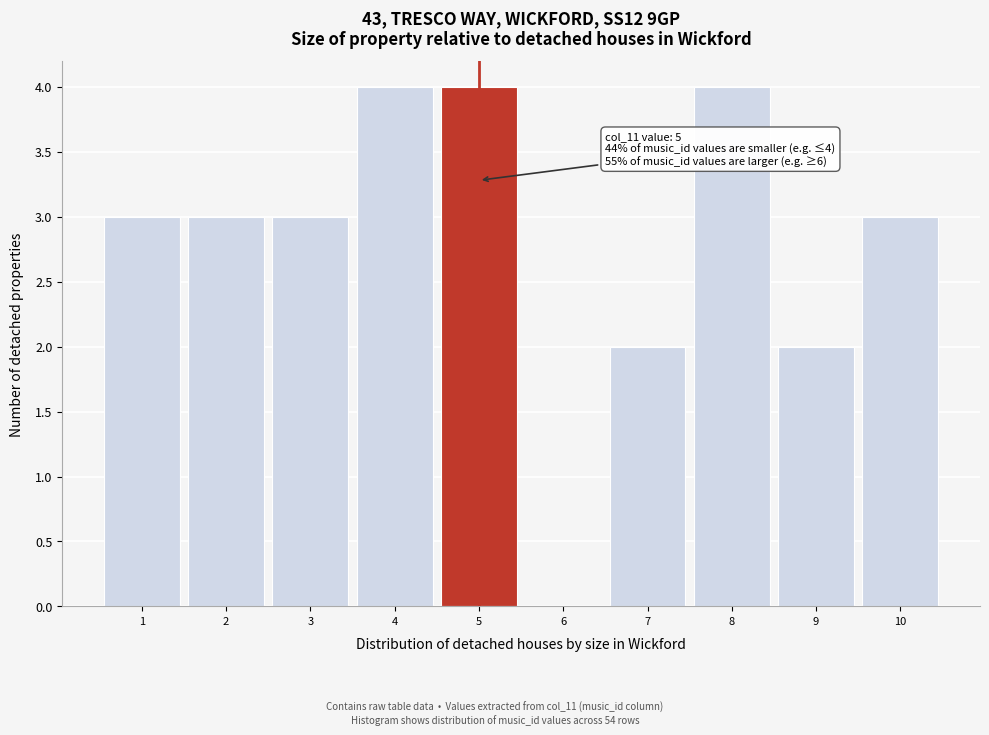

Reading left to right, extract all data points from this chart.

1=3	2=3	3=3	4=4	5=4	6=0	7=2	8=4	9=2	10=3